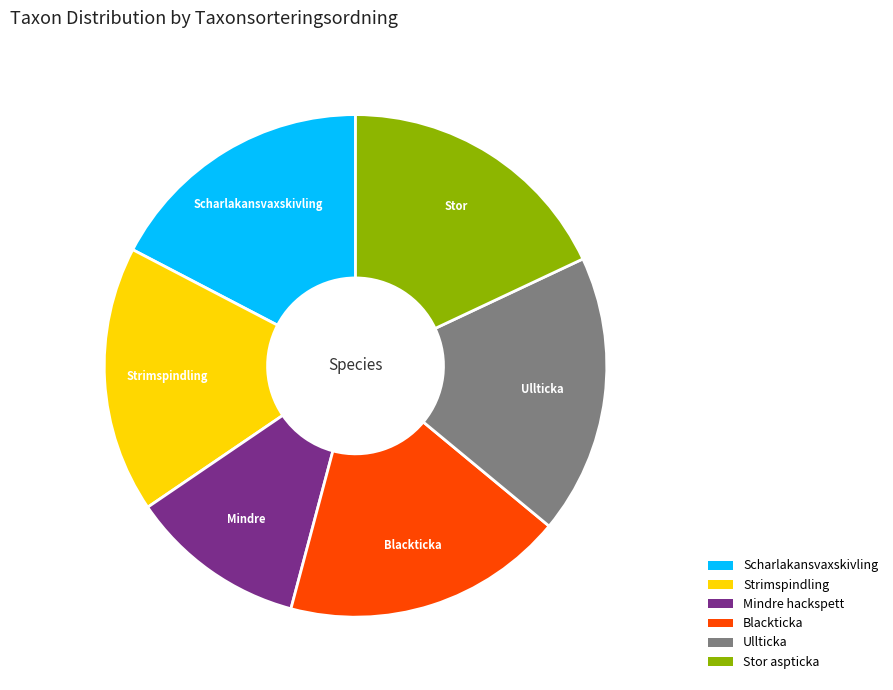

Which category has the smallest portion of the pie?

Mindre hackspett